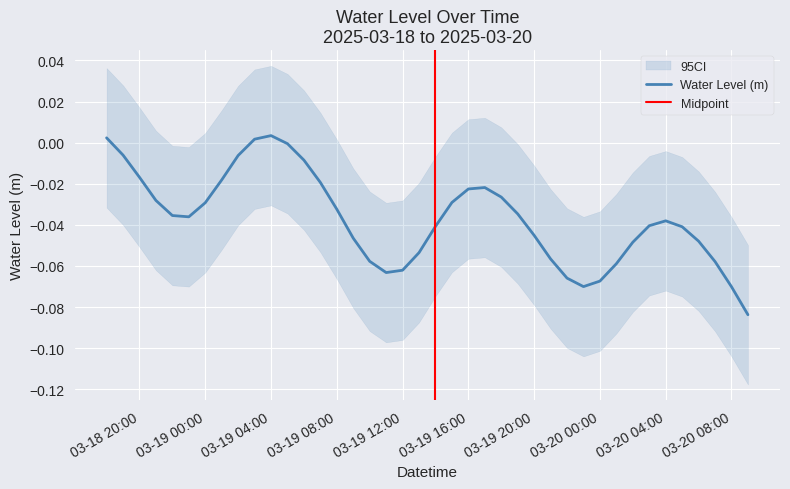

Does the chart display data point markers on the line(s)?

No